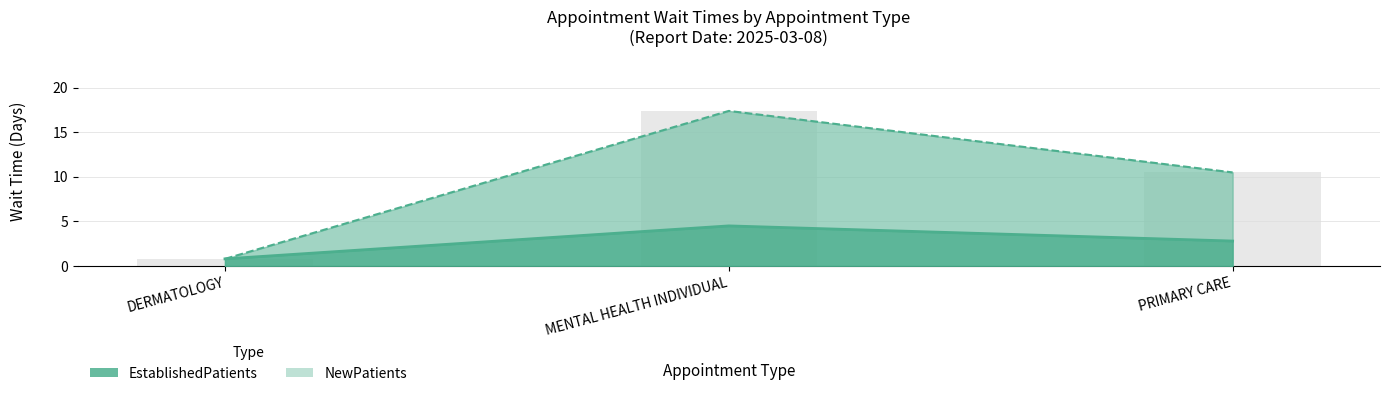

Rank the categories by NewPatients value from lowest to highest.

DERMATOLOGY, PRIMARY CARE, MENTAL HEALTH INDIVIDUAL